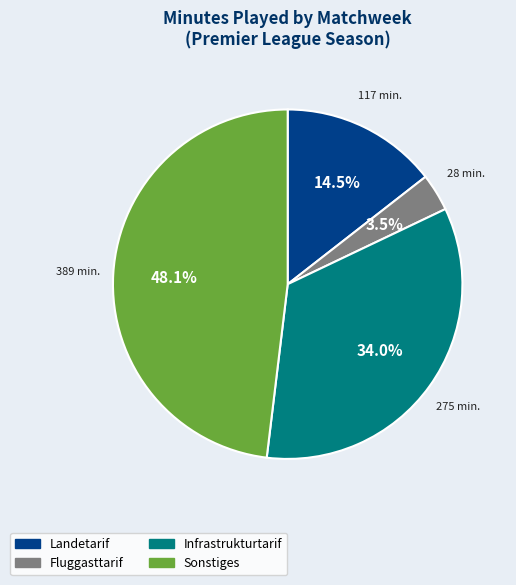

How many slices are in this pie chart?

4